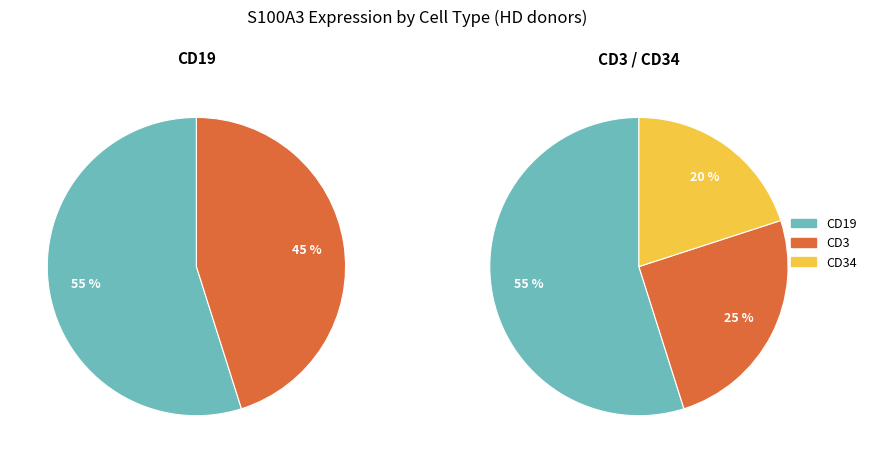

Count the number of slices in the pie.

3